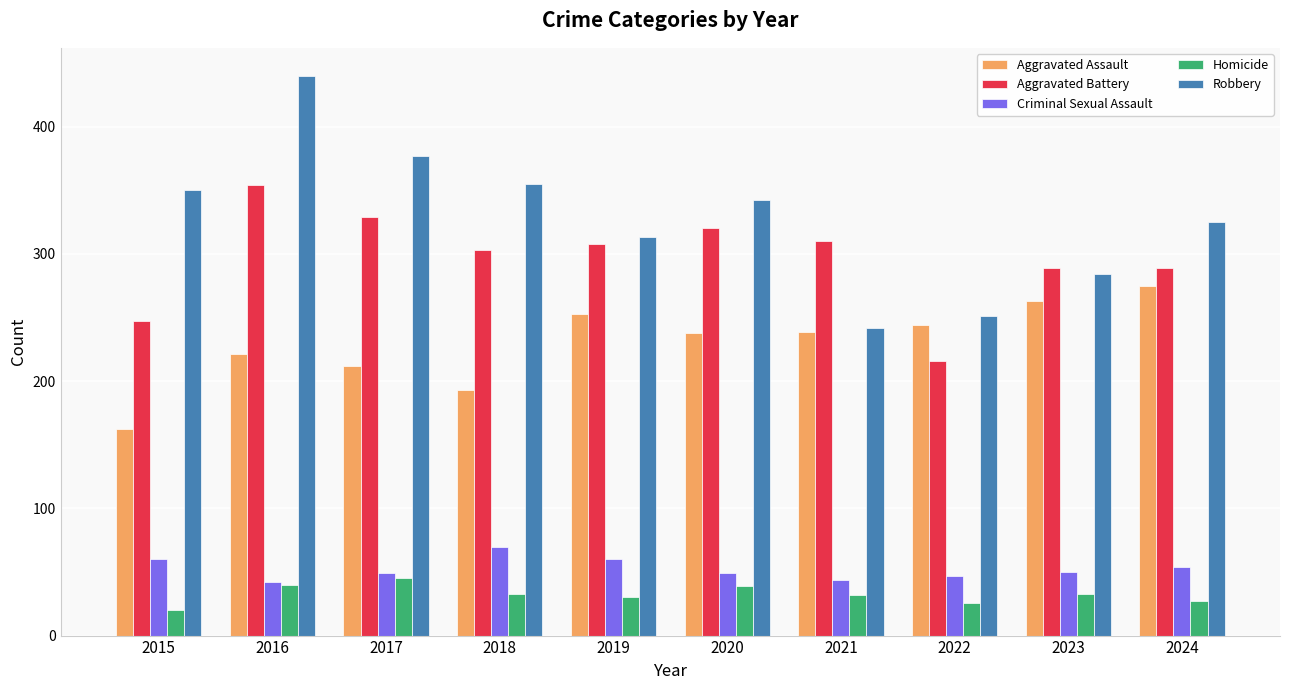

How many bars are there in each group?

5